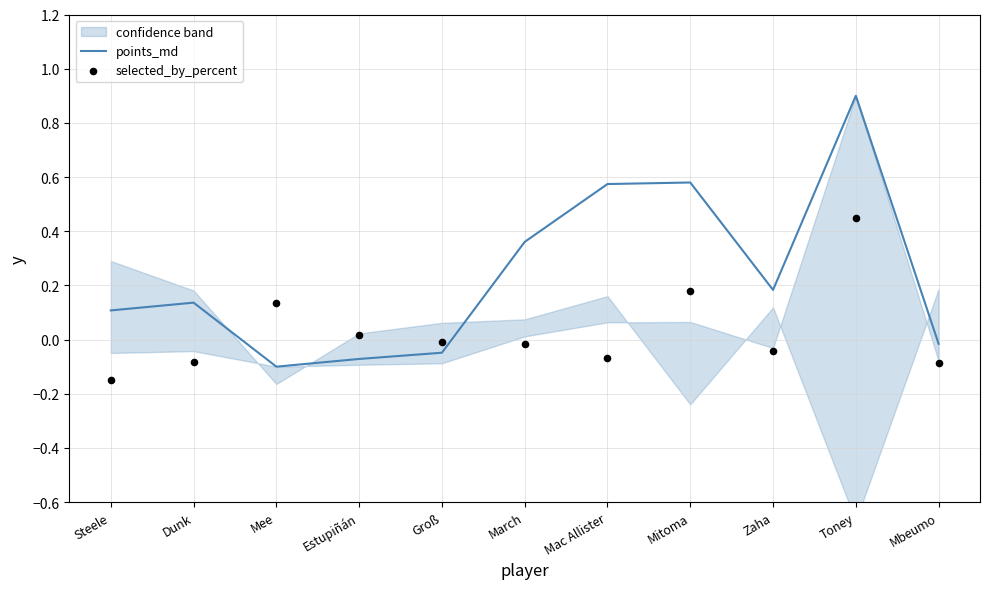

What is the total value across all series at Toney?

1.4